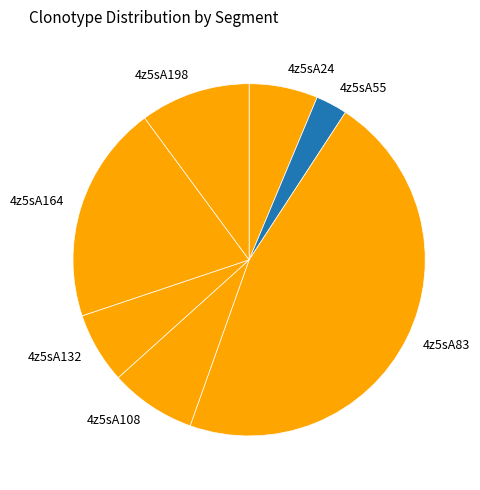

The 4z5sA164 slice represents 20% of the pie. True or false?

True